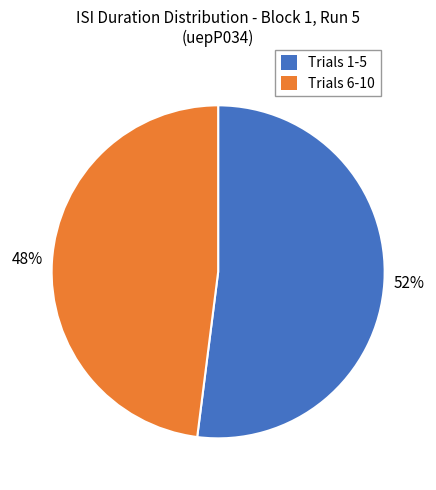

To the nearest percent, what portion does Trials 1-5 represent?

52%